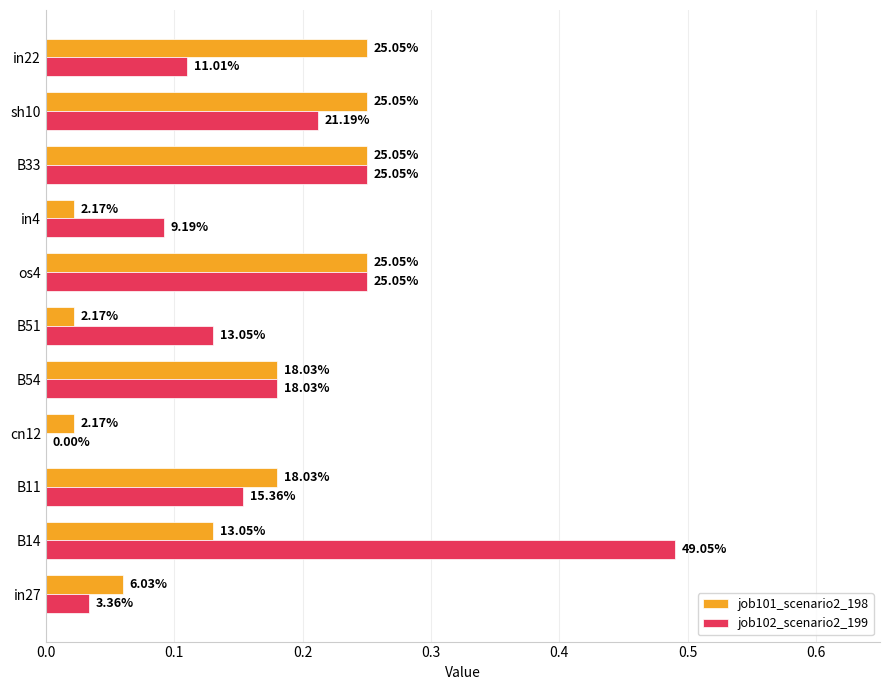

What are all the series names shown in the legend?

job101_scenario2_198, job102_scenario2_199